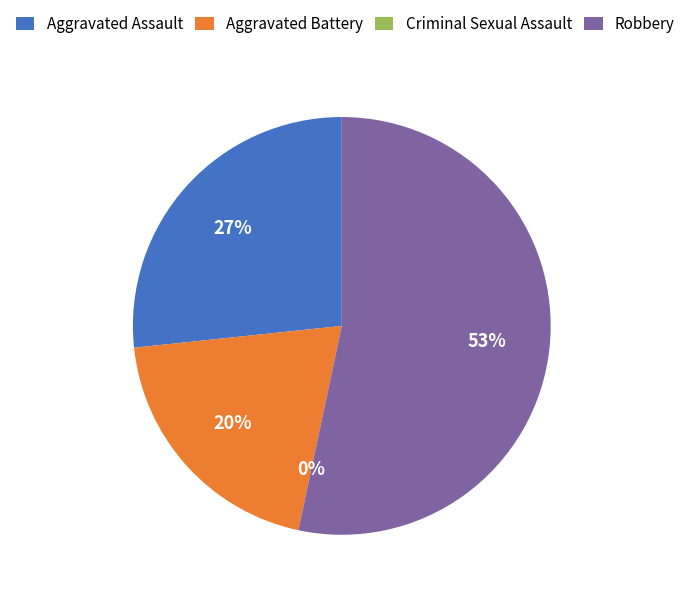

What is the total percentage of Aggravated Battery and Robbery?

73.3%